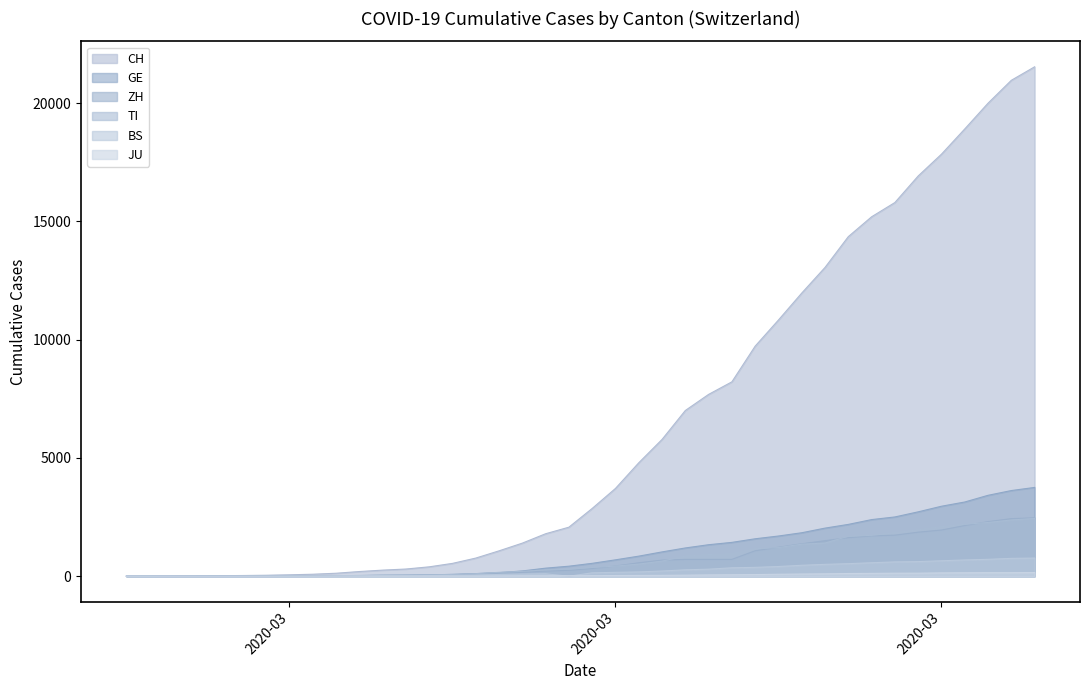

What is the spread (max minus min) of values at 2020-03-15?

2072